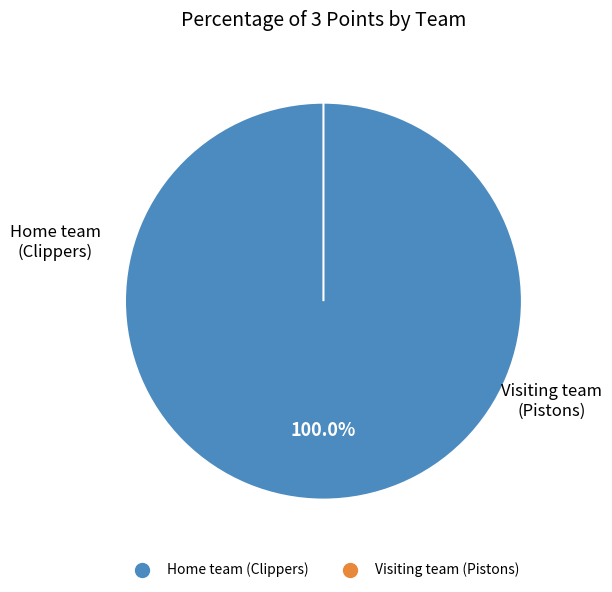

Which slice is the smallest?

Visiting team (Pistons)